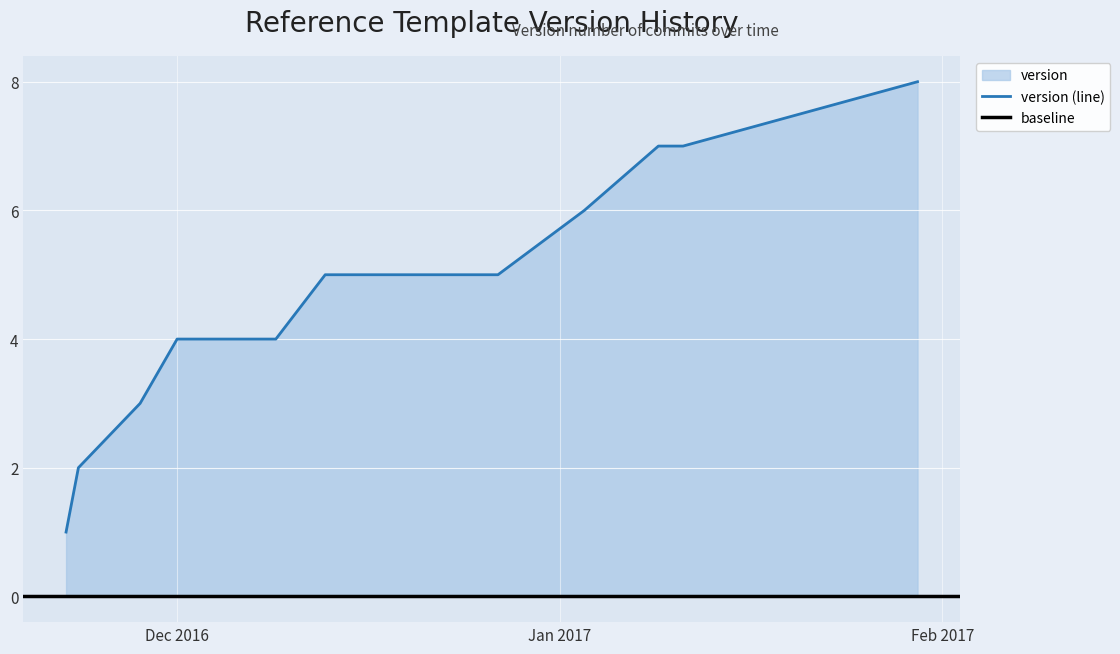

What is the difference between the values at 2016-12-02 and 2016-12-20?

1